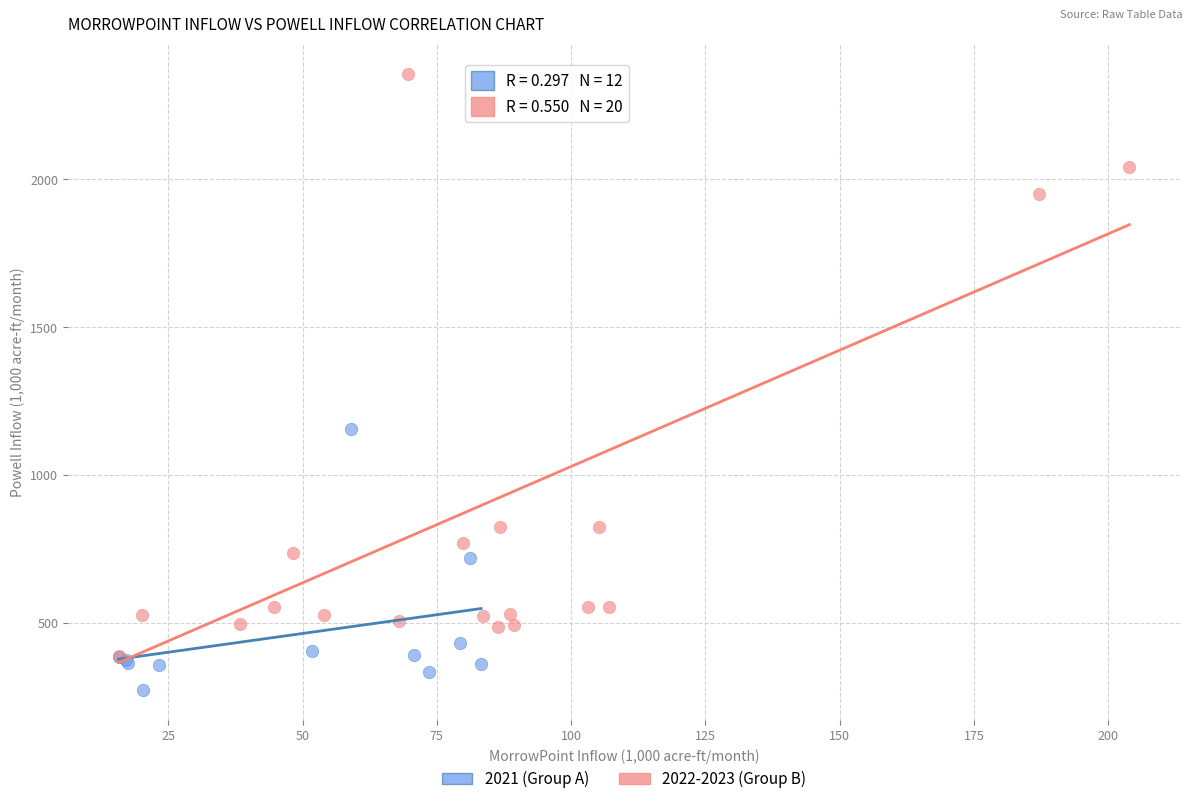

Which series contains the lowest Y value?

2021 (Group A)